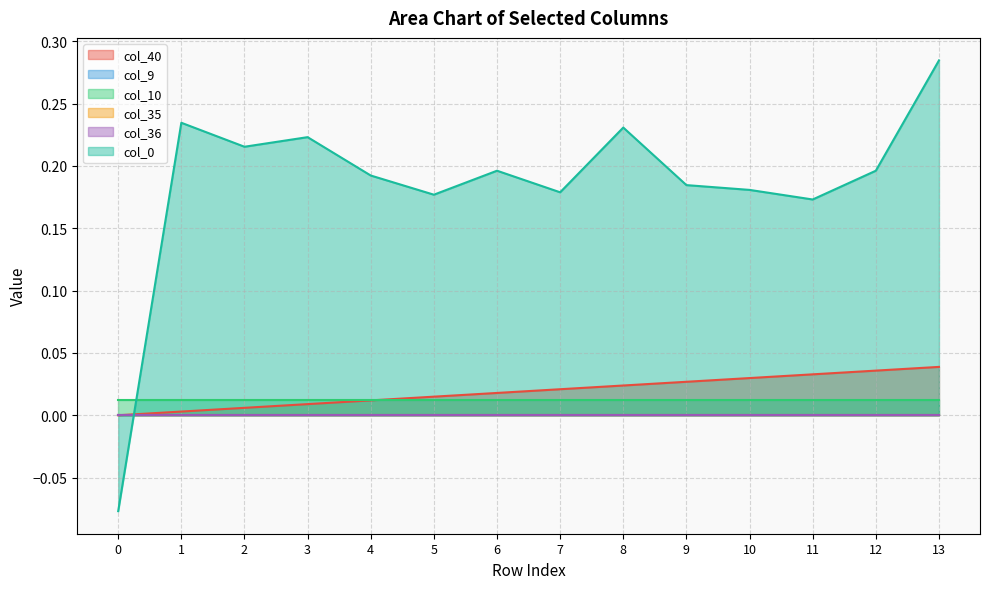

Is it true that col_10 equals 0.0 at 5?

True